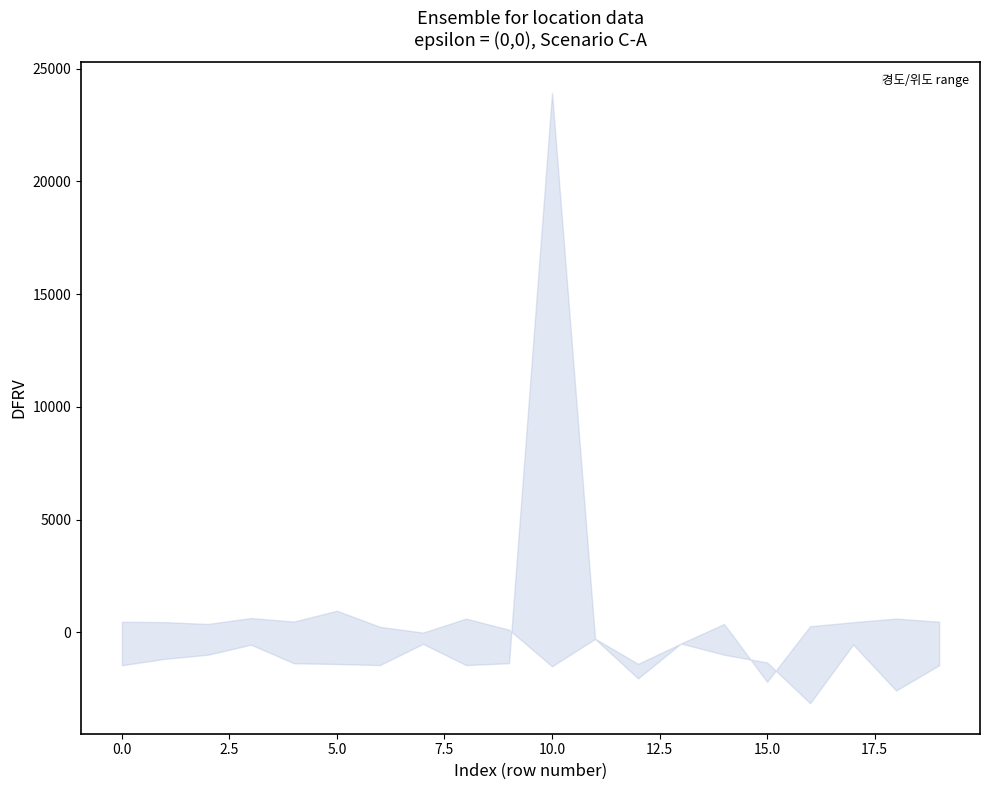

Is it true that 위도 equals 7.6 at 11?

False